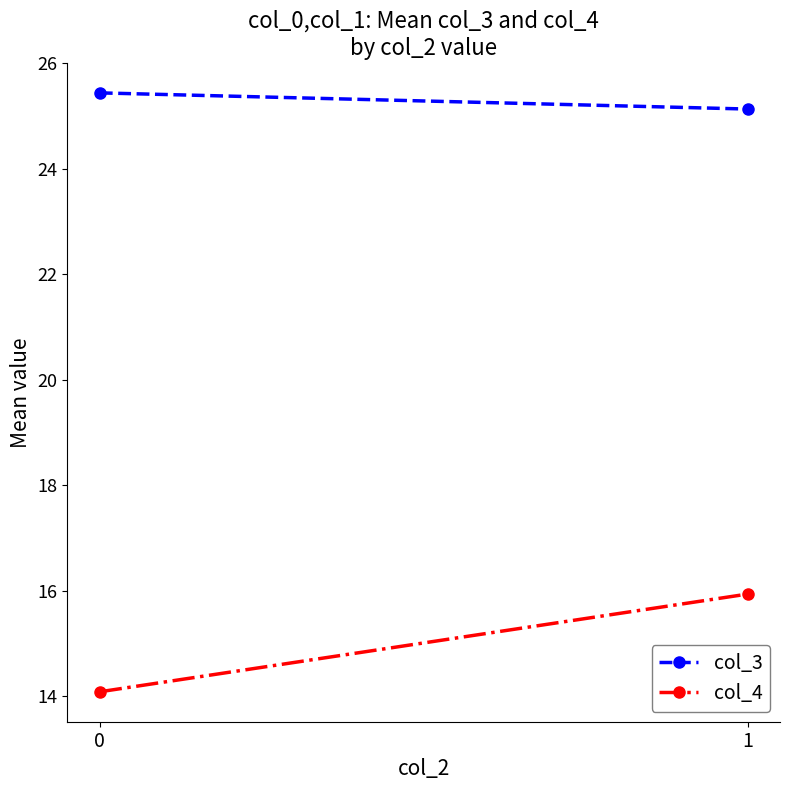

Which series changed the most between 0 and 1?

col_4